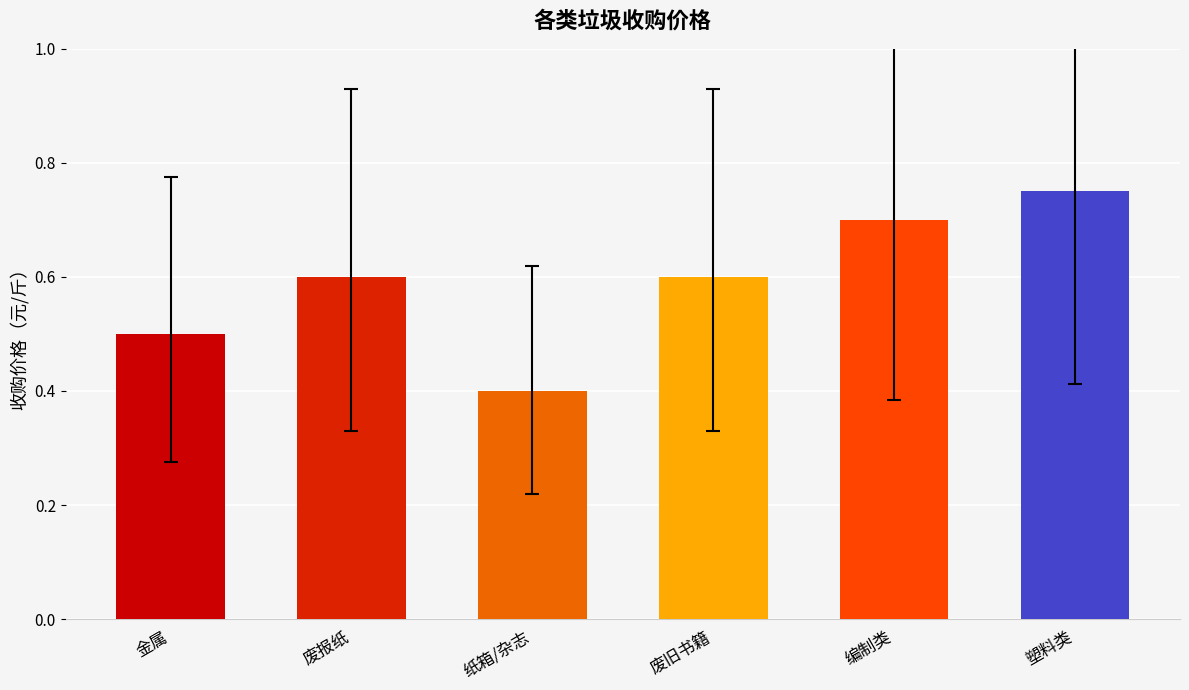

Is it true that the value at 塑料类 is 1.1?

False